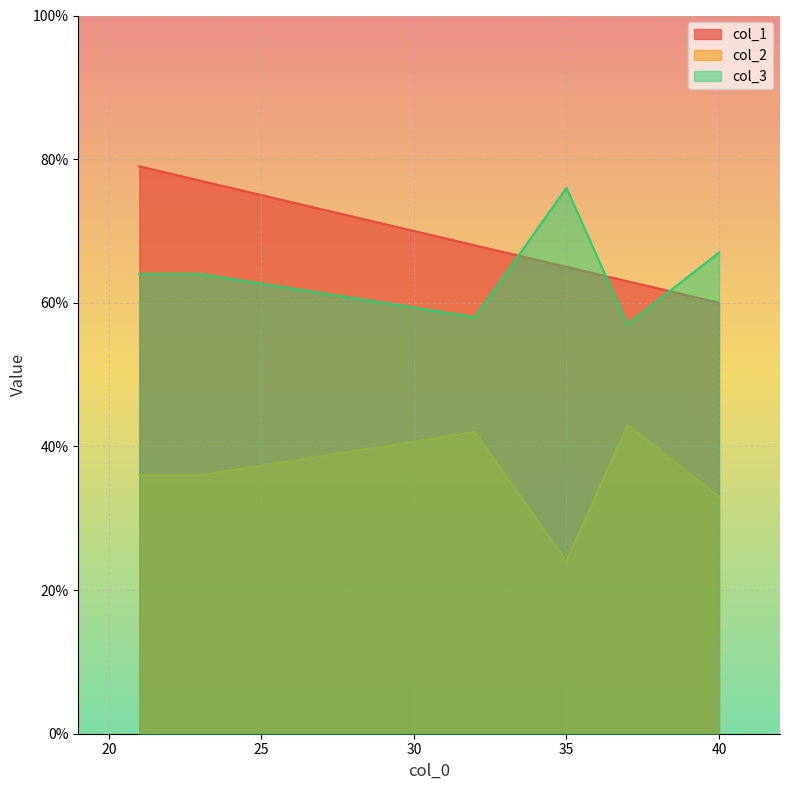

Reading left to right, list all the values displayed in this chart.

col_1: 32=68	35=65	23=77	21=79	40=60	37=63
col_2: 32=42	35=24	23=36	21=36	40=33	37=43
col_3: 32=58	35=76	23=64	21=64	40=67	37=57